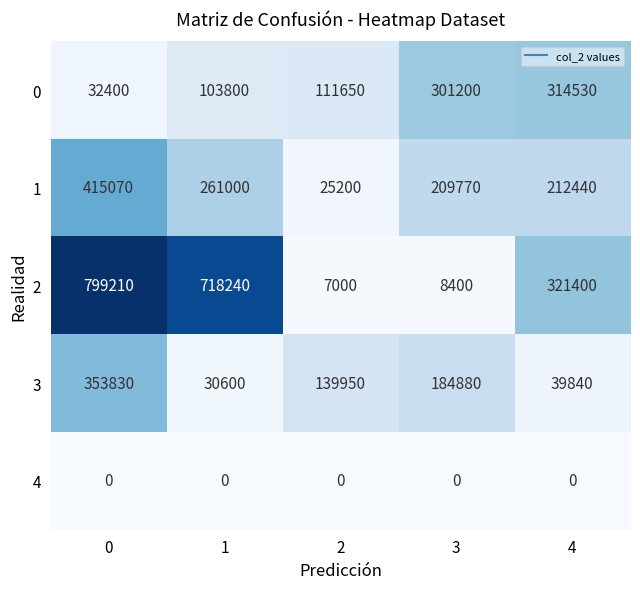

The value of 1 at 4 is 94668. True or false?

False